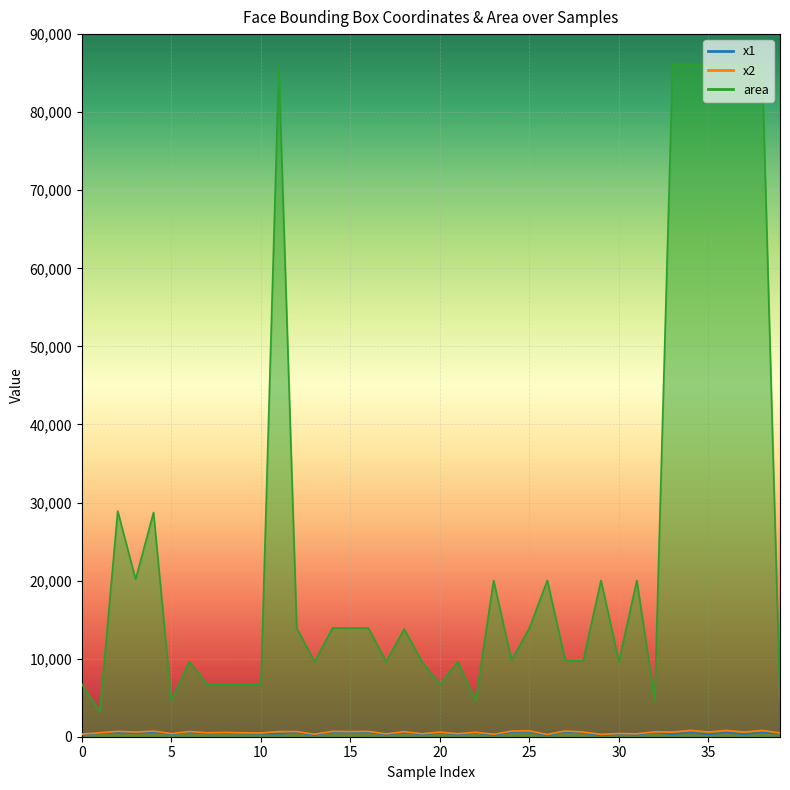

What is the sum of all x1 values?

16872